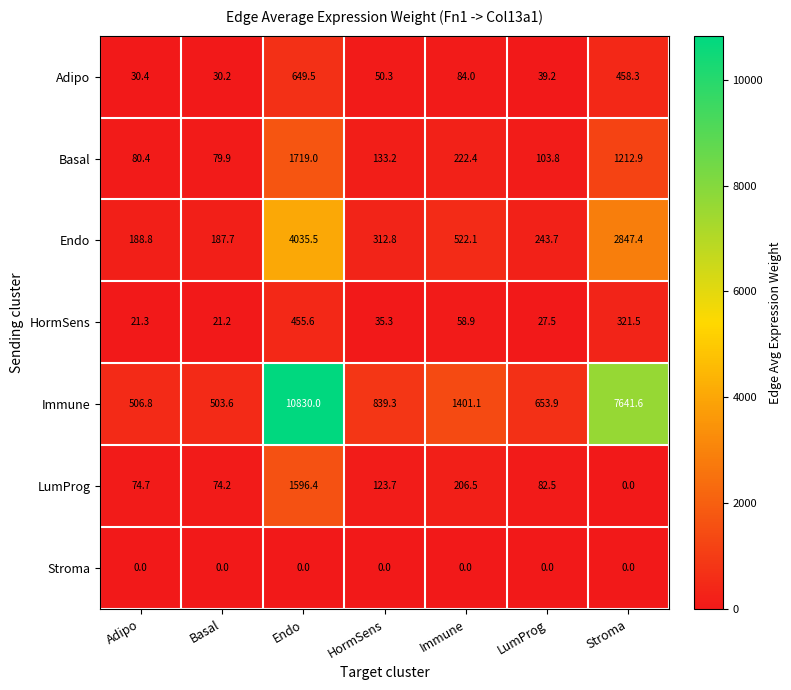

At which category is the sum across all series the highest?

Endo